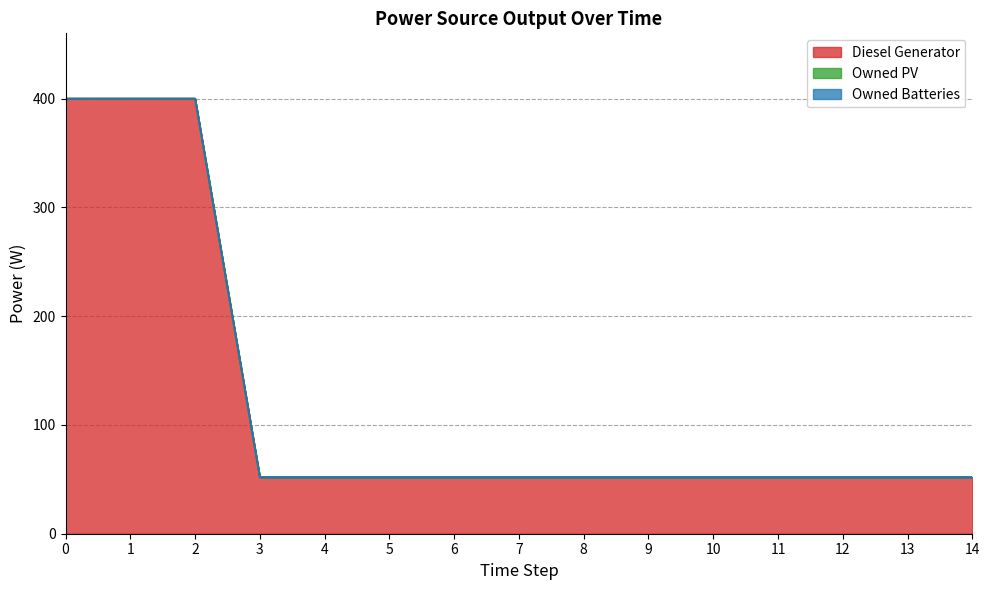

At how many categories does at least one series exceed 302?

3